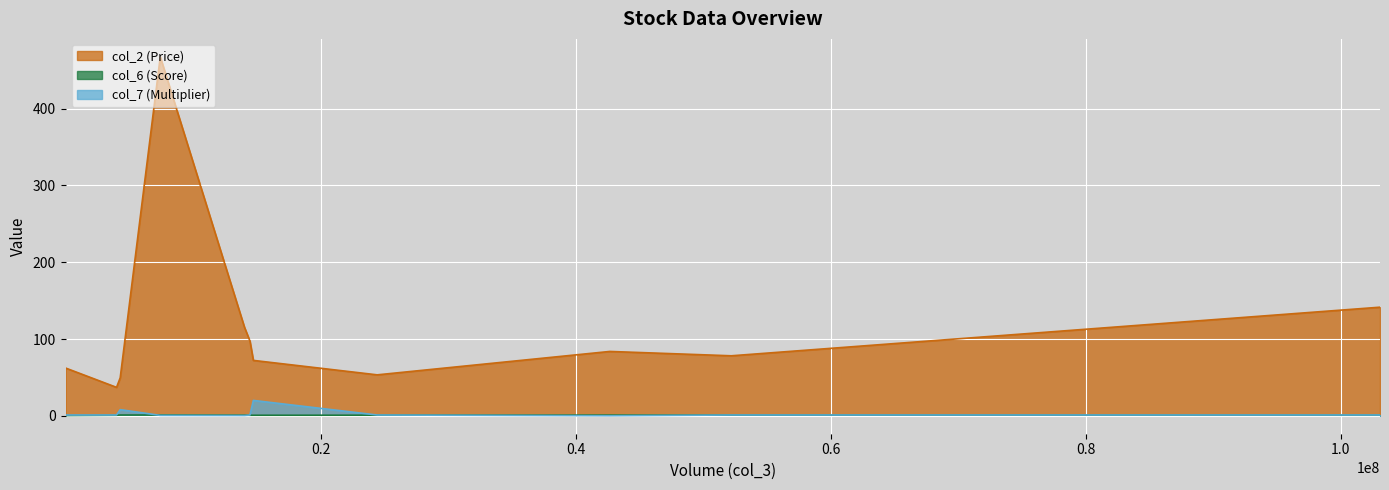

True or false: col_2 (Price) and col_7 (Multiplier) intersect in this chart.

False